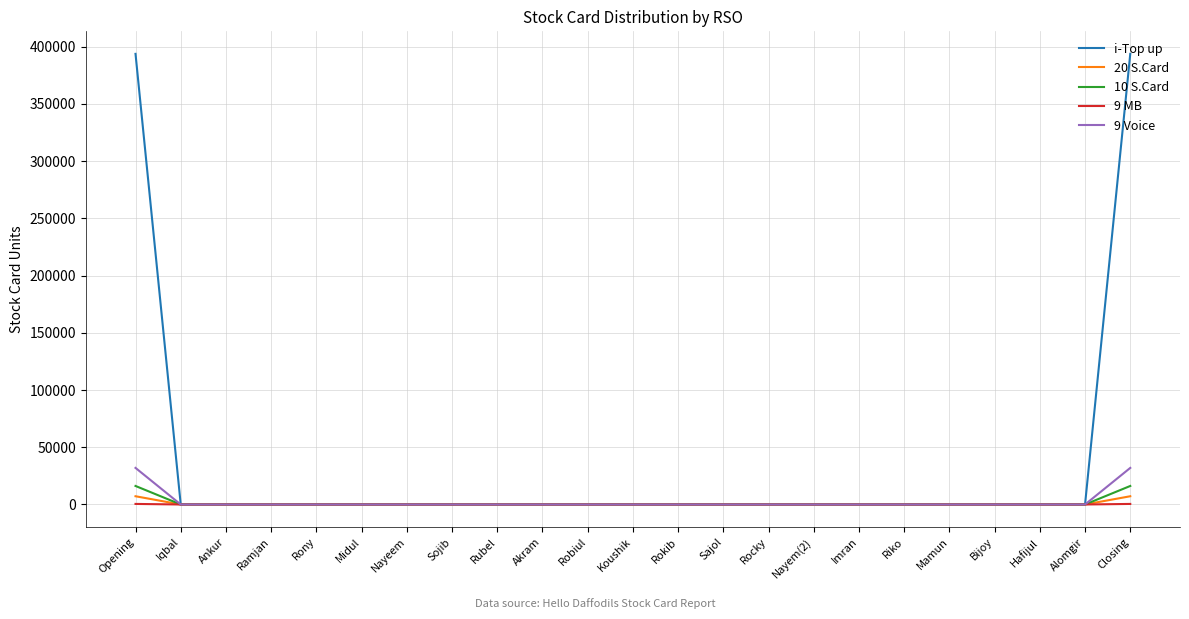

Is it true that i-Top up equals 0 at Mamun?

True